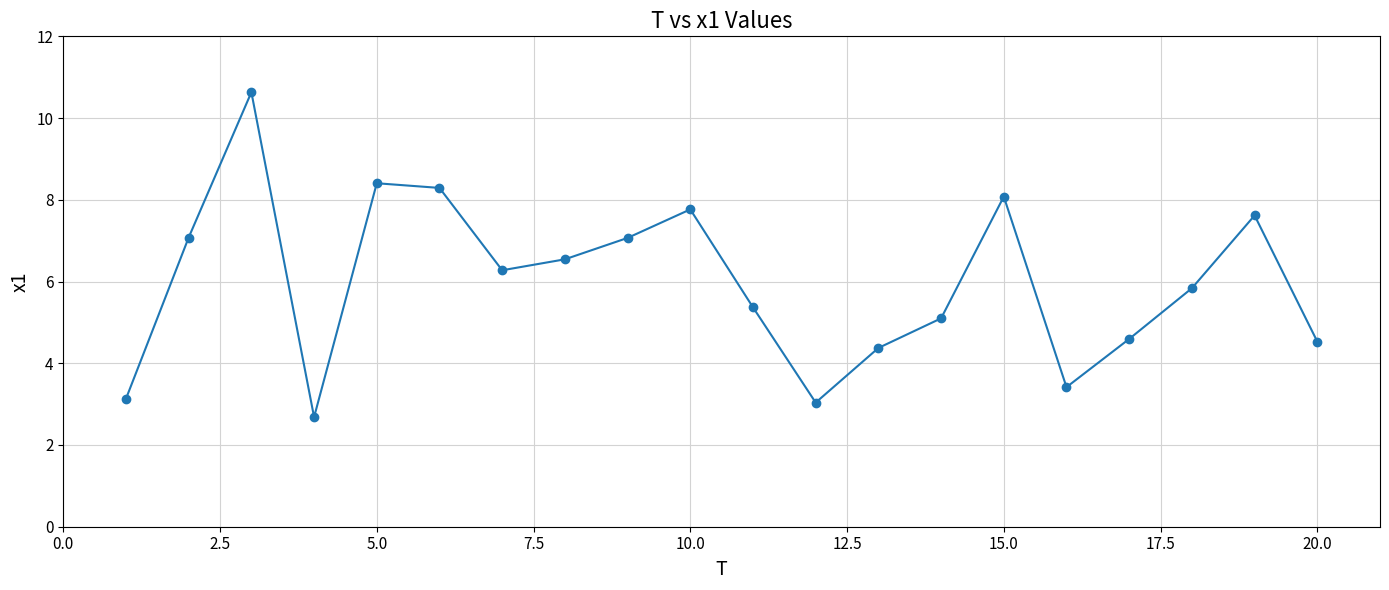

How many points are higher than both their immediate neighbors (excluding endpoints)?

5